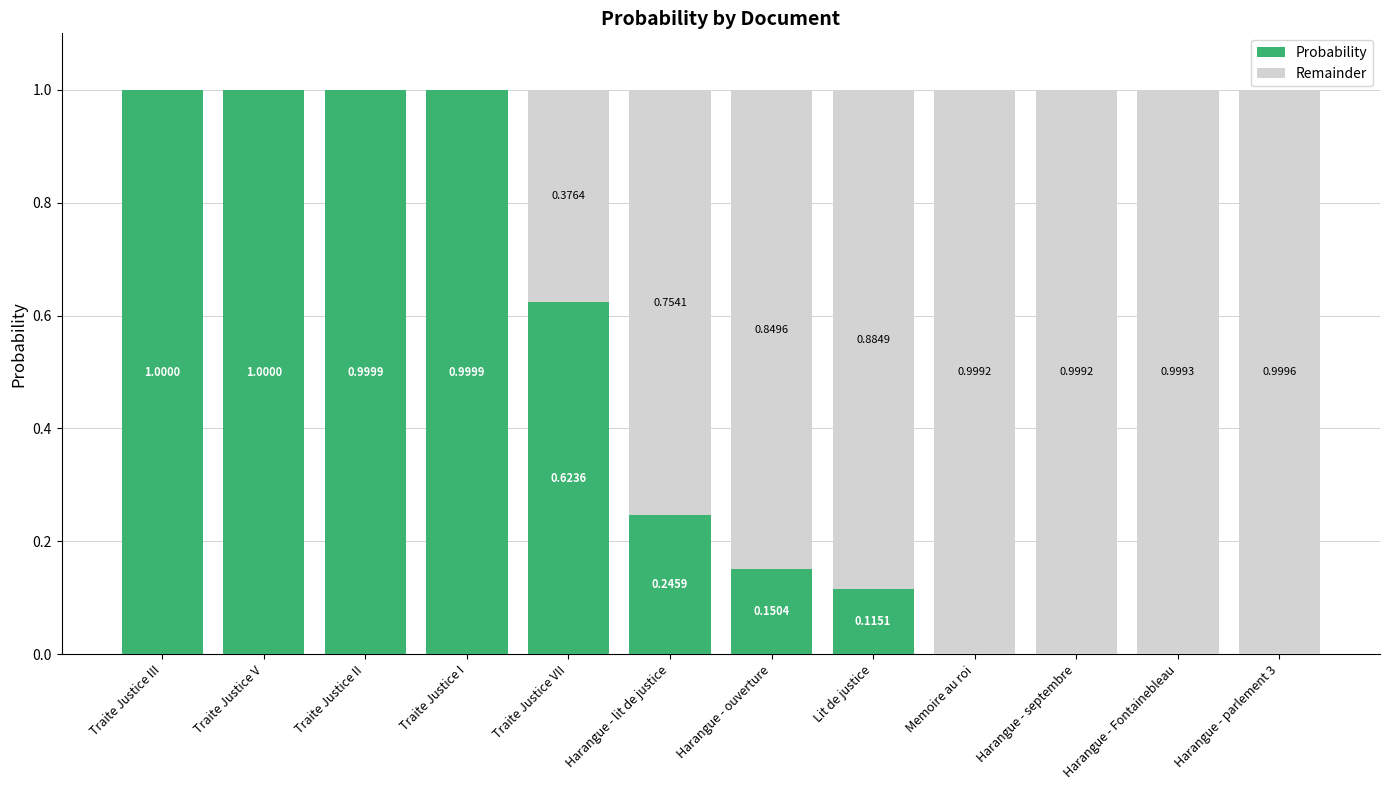

What are all the series names shown in the legend?

Probability, Remainder